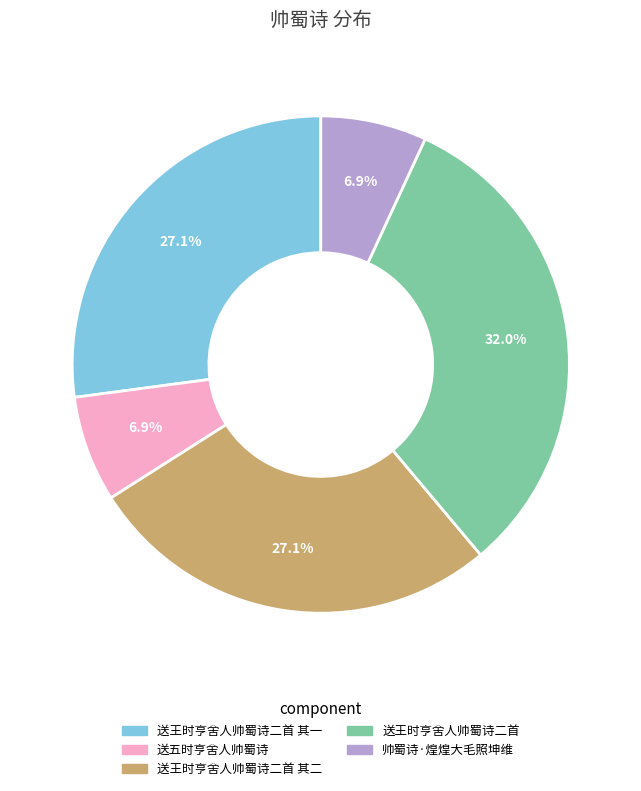

Is there a majority slice in this chart?

No